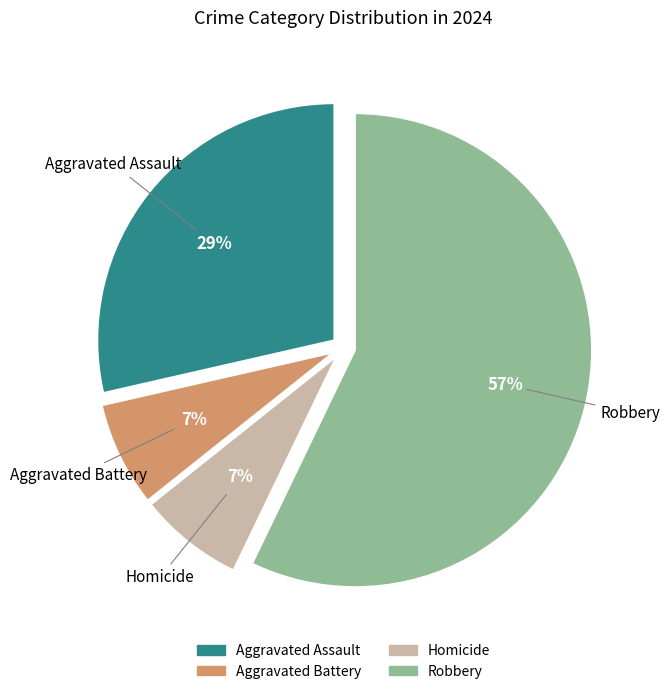

Is the sum of Aggravated Assault and Homicide greater than half?

No